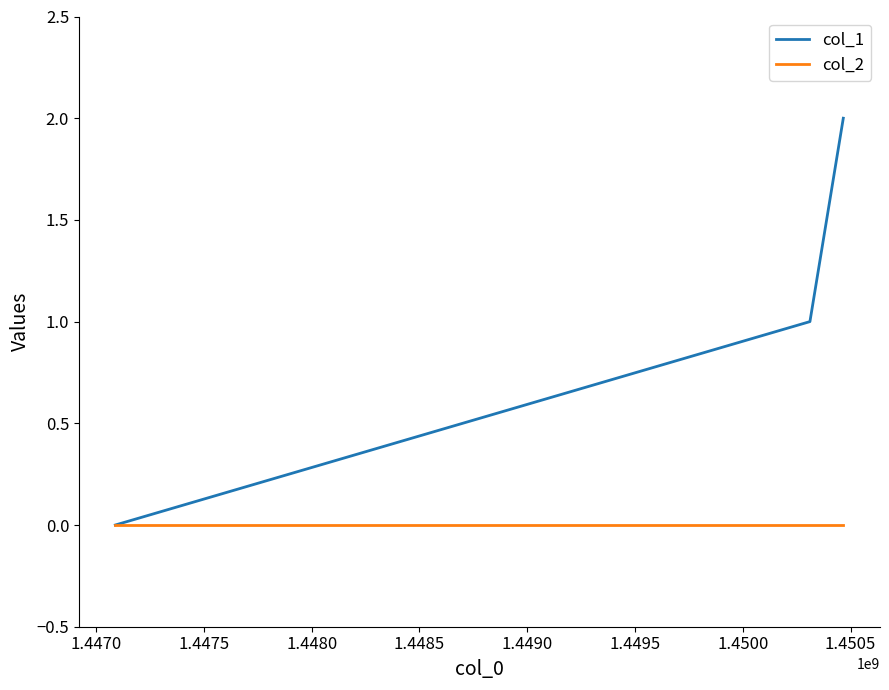

List the series in order of their overall mean, lowest first.

col_2, col_1